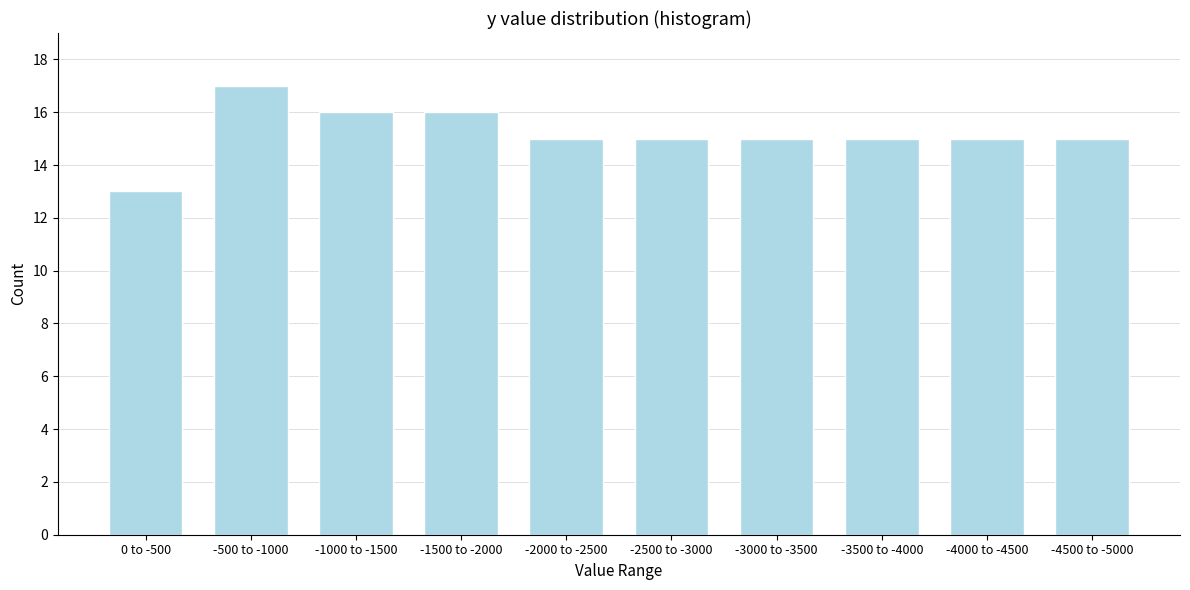

Reading left to right, what are all the values shown in this chart?

13	17	16	16	15	15	15	15	15	15